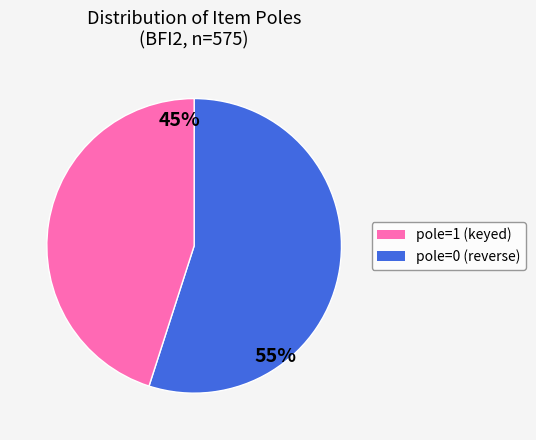

Does any single category account for the majority?

Yes